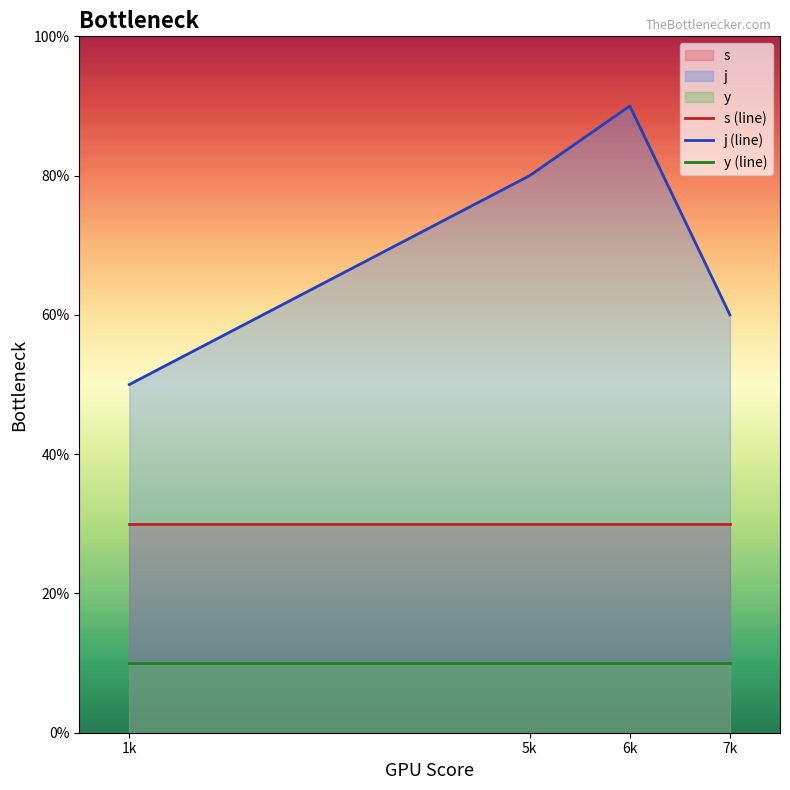

True or false: y (line) and s (line) intersect in this chart.

False